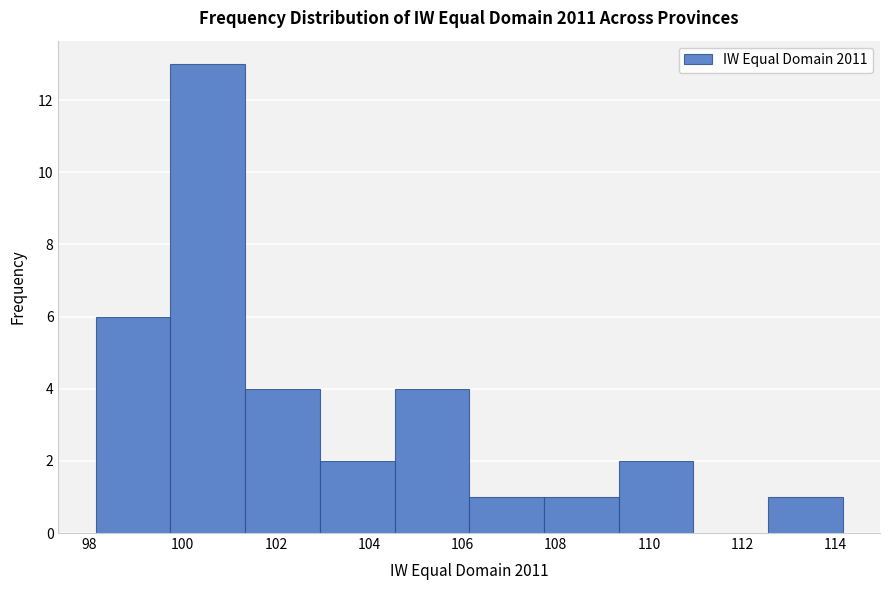

Reading left to right, transcribe this chart: for each bar, give the range it covers on the x-axis and its height. Neither the bar edges nor the heights are printed on the chart, so give them approximately, as read against the axes.

98.2 to 99.8: 6
99.8 to 101.4: 13
101.4 to 103.0: 4
103.0 to 104.6: 2
104.6 to 106.2: 4
106.2 to 107.8: 1
107.8 to 109.4: 1
109.4 to 111.0: 2
111.0 to 112.6: 0
112.6 to 114.2: 1